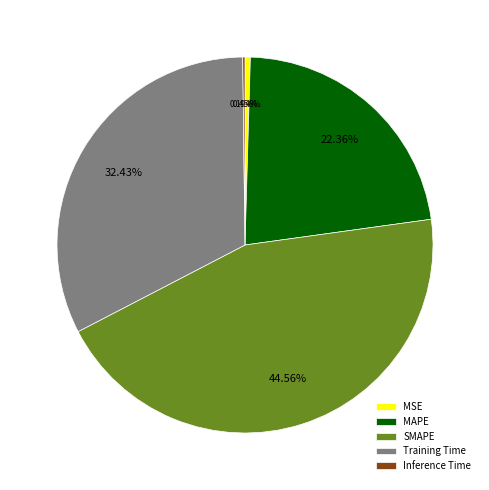

Combined, do SMAPE and MAPE account for over 50%?

Yes